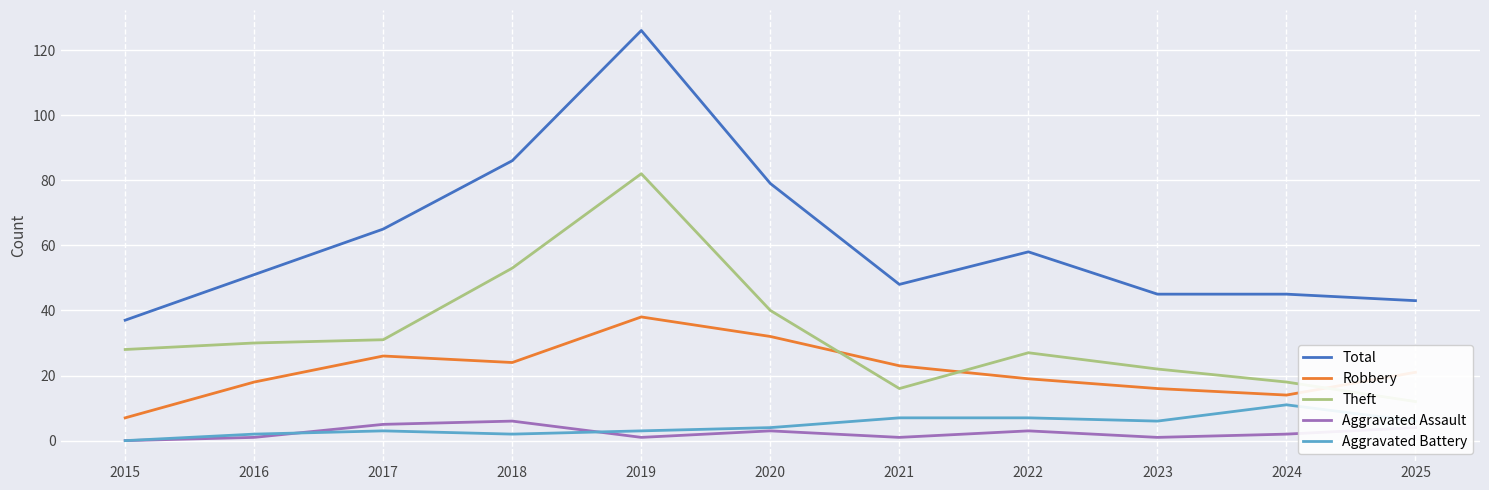

How many values in the Aggravated Assault series are below 2?

5